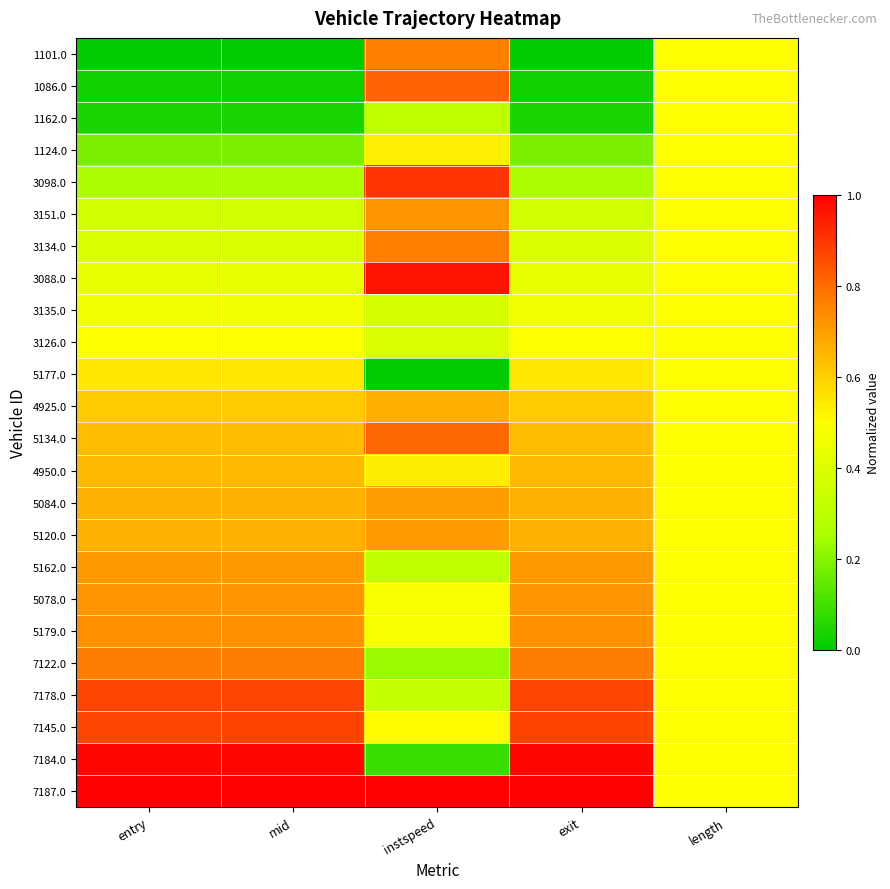

Rank the series by their maximum value, from lowest to highest.

1162.0, 3135.0, 3126.0, 1124.0, 5177.0, 4950.0, 4925.0, 5084.0, 5120.0, 5162.0, 3151.0, 5078.0, 5179.0, 1101.0, 3134.0, 7122.0, 5134.0, 1086.0, 7178.0, 7145.0, 3098.0, 3088.0, 7184.0, 7187.0